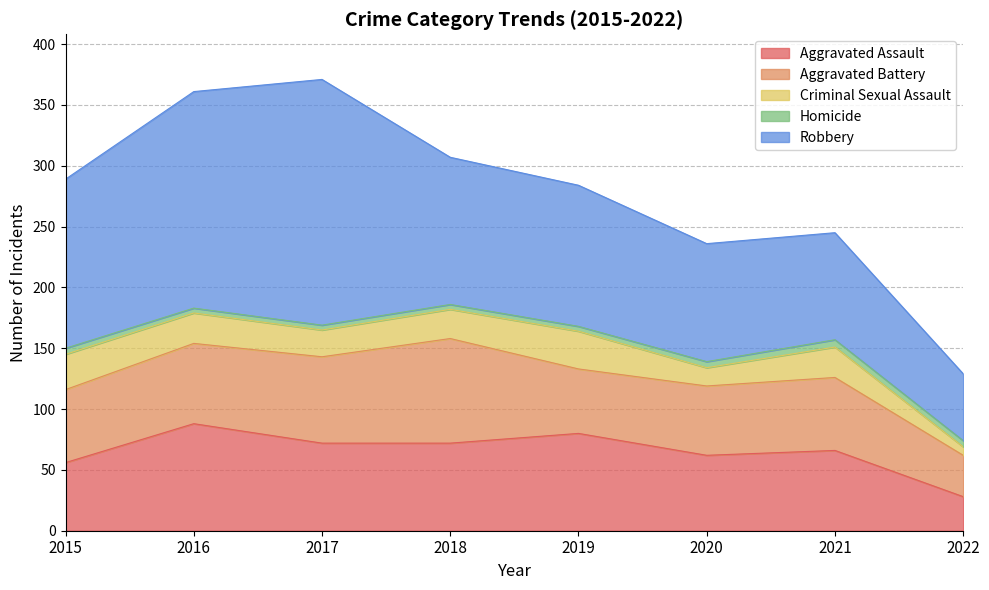

How many data points does each series have?

8